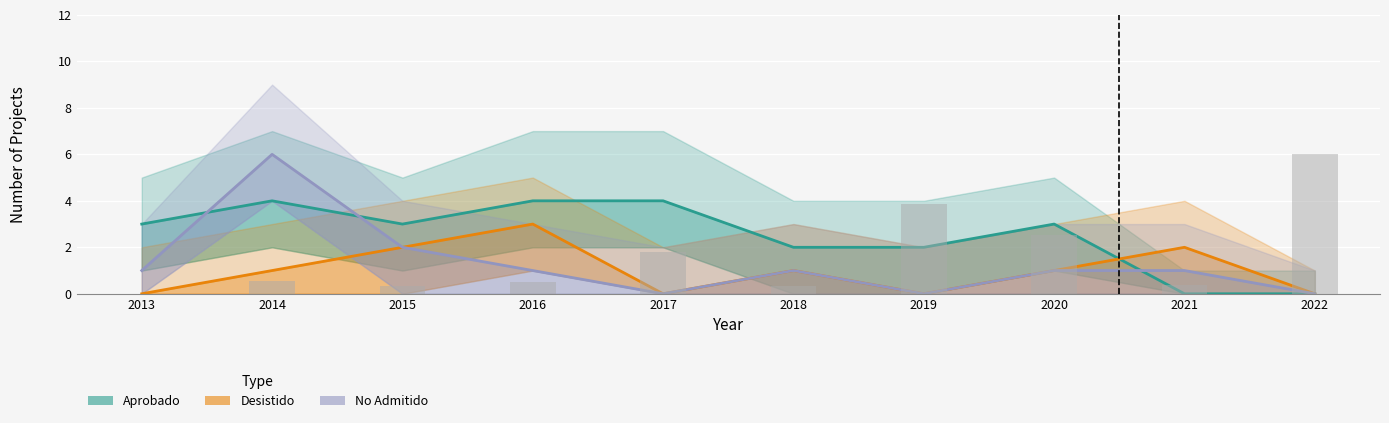

Which has a higher value, 2016 or 2013?

2016